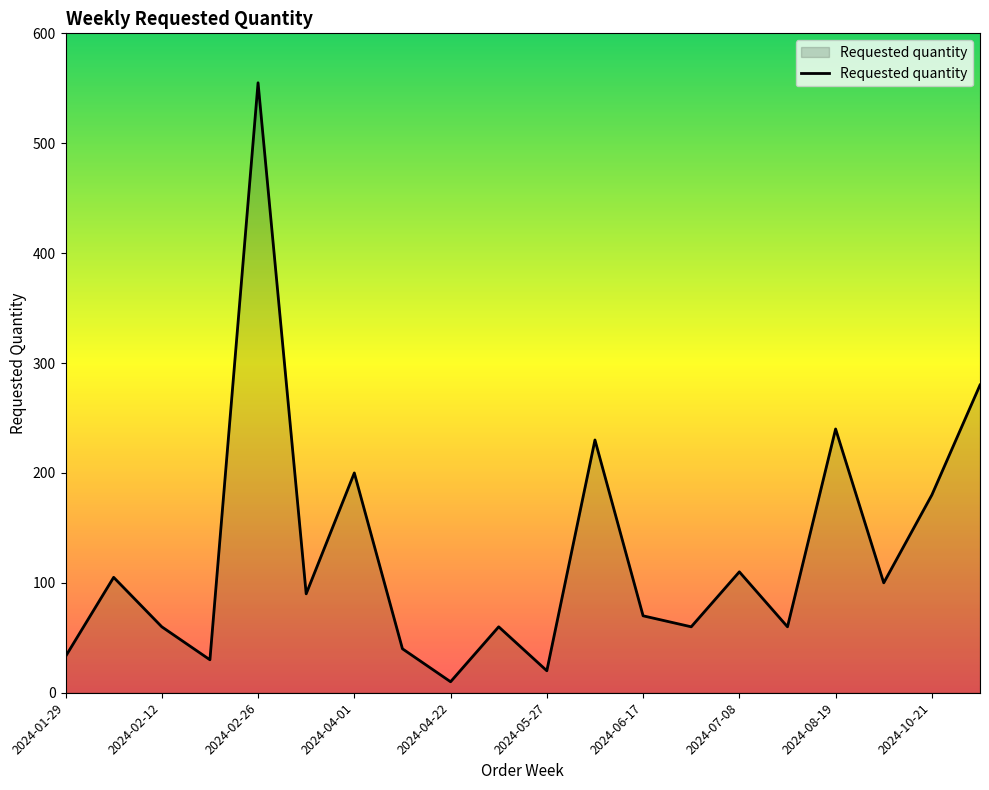

What is the greatest value displayed?

555